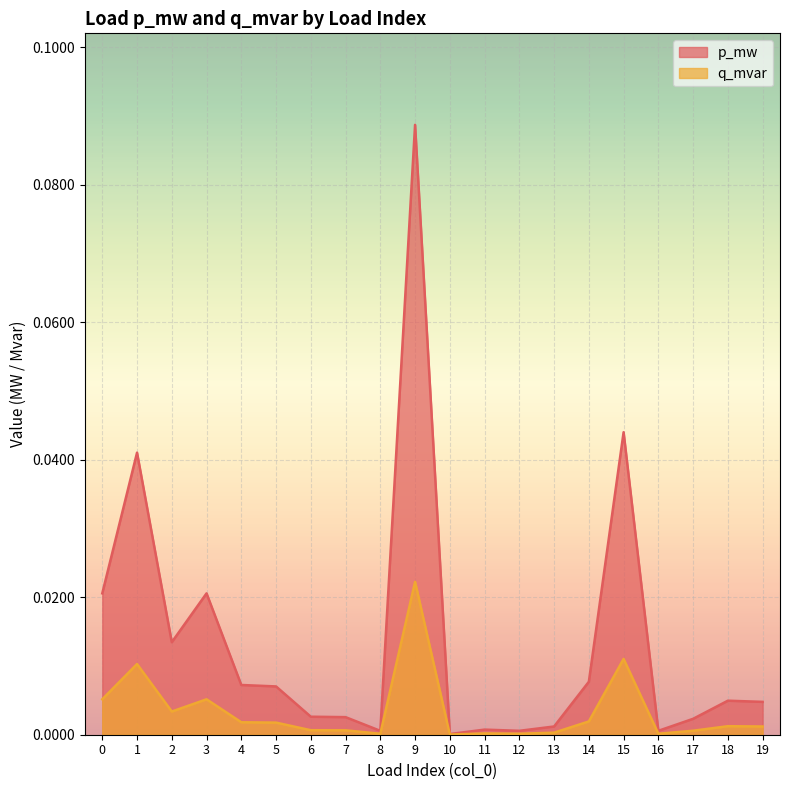

Rank the categories by p_mw value from lowest to highest.

10, 8, 12, 16, 11, 13, 17, 7, 6, 19, 18, 5, 4, 14, 2, 3, 0, 1, 15, 9